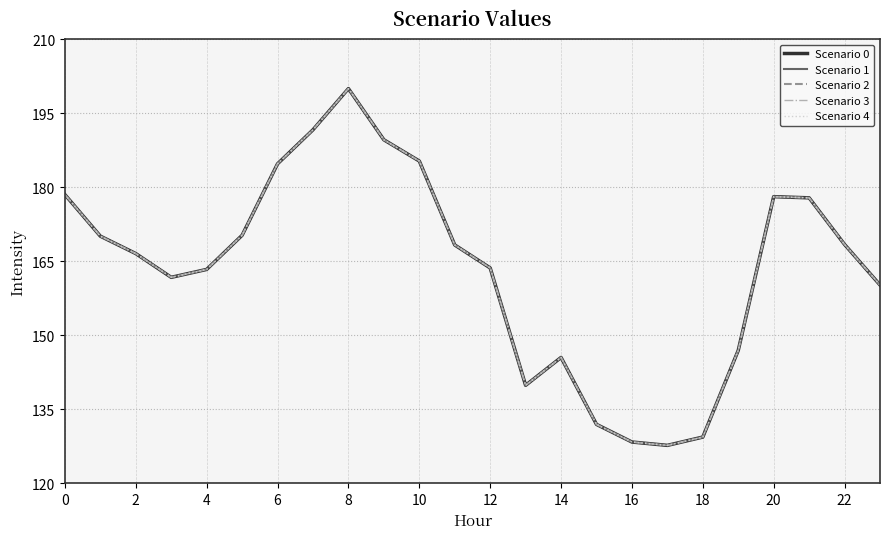

Is this an area chart (filled region under the line)?

No